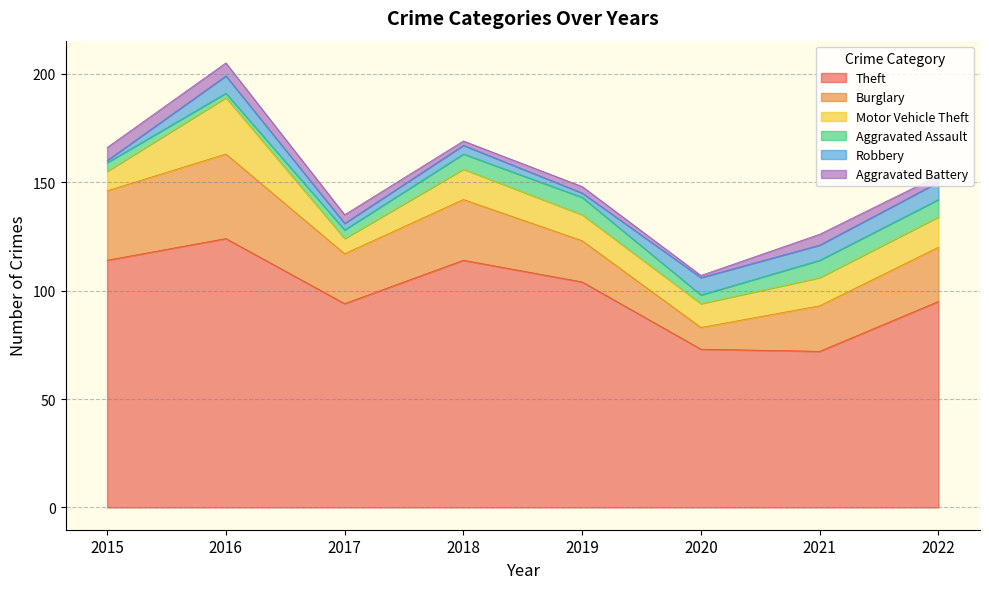

Reading left to right, transcribe all the data shown in this chart.

Theft: 114	124	94	114	104	73	72	95
Burglary: 32	39	23	28	19	10	21	25
Motor Vehicle Theft: 9	26	7	14	12	11	13	14
Aggravated Assault: 4	2	4	7	8	4	8	8
Robbery: 1	8	3	4	2	8	7	8
Aggravated Battery: 6	6	4	2	3	1	5	3